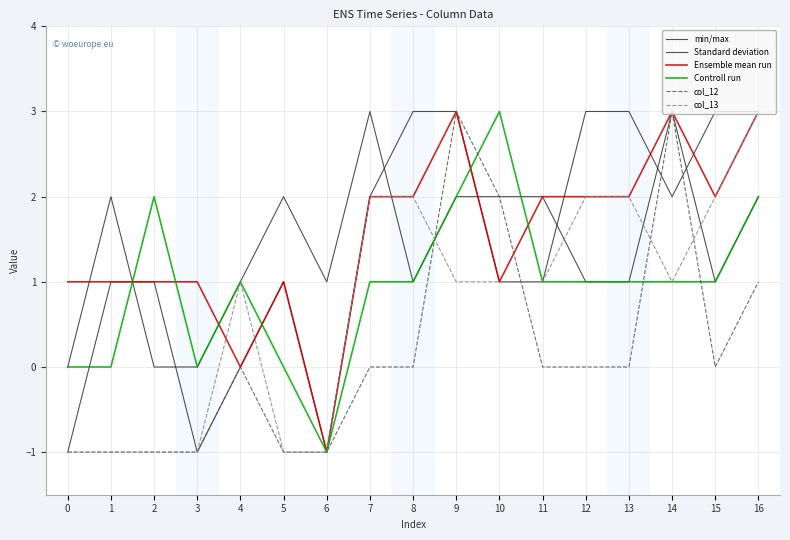

Is this an area chart (filled region under the line)?

No